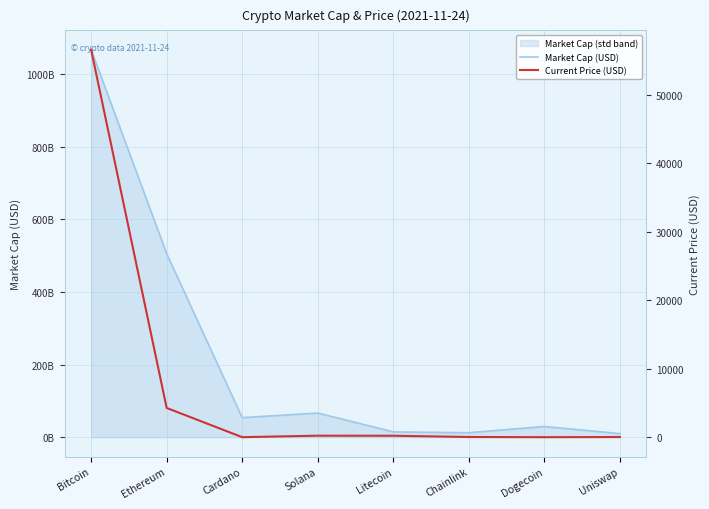

In Market Cap (USD), how many points are higher than both neighbors (excluding endpoints)?

2